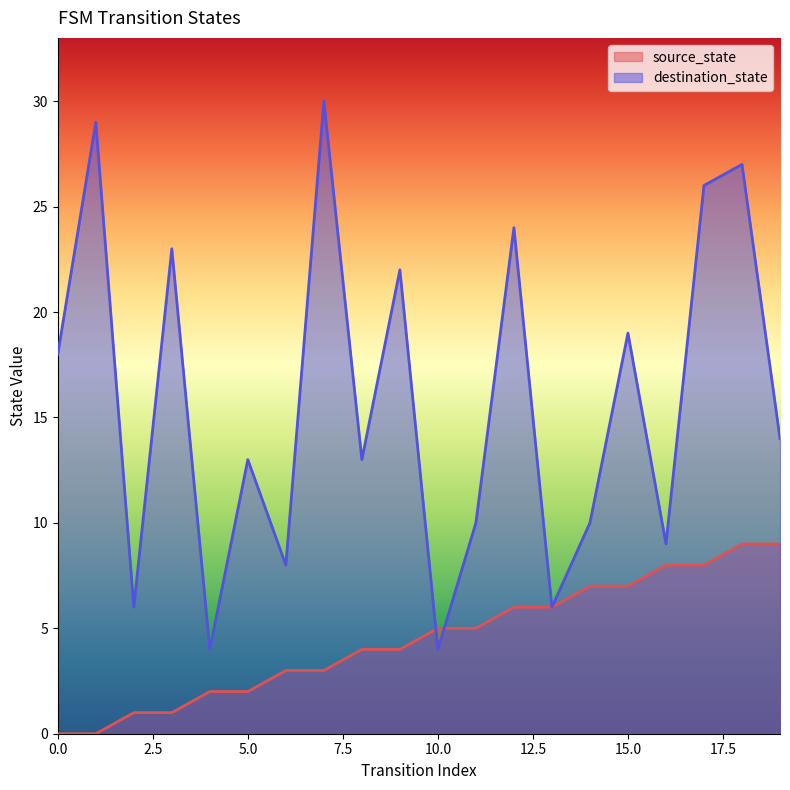

What is the spread (max minus min) of values at 18?

18